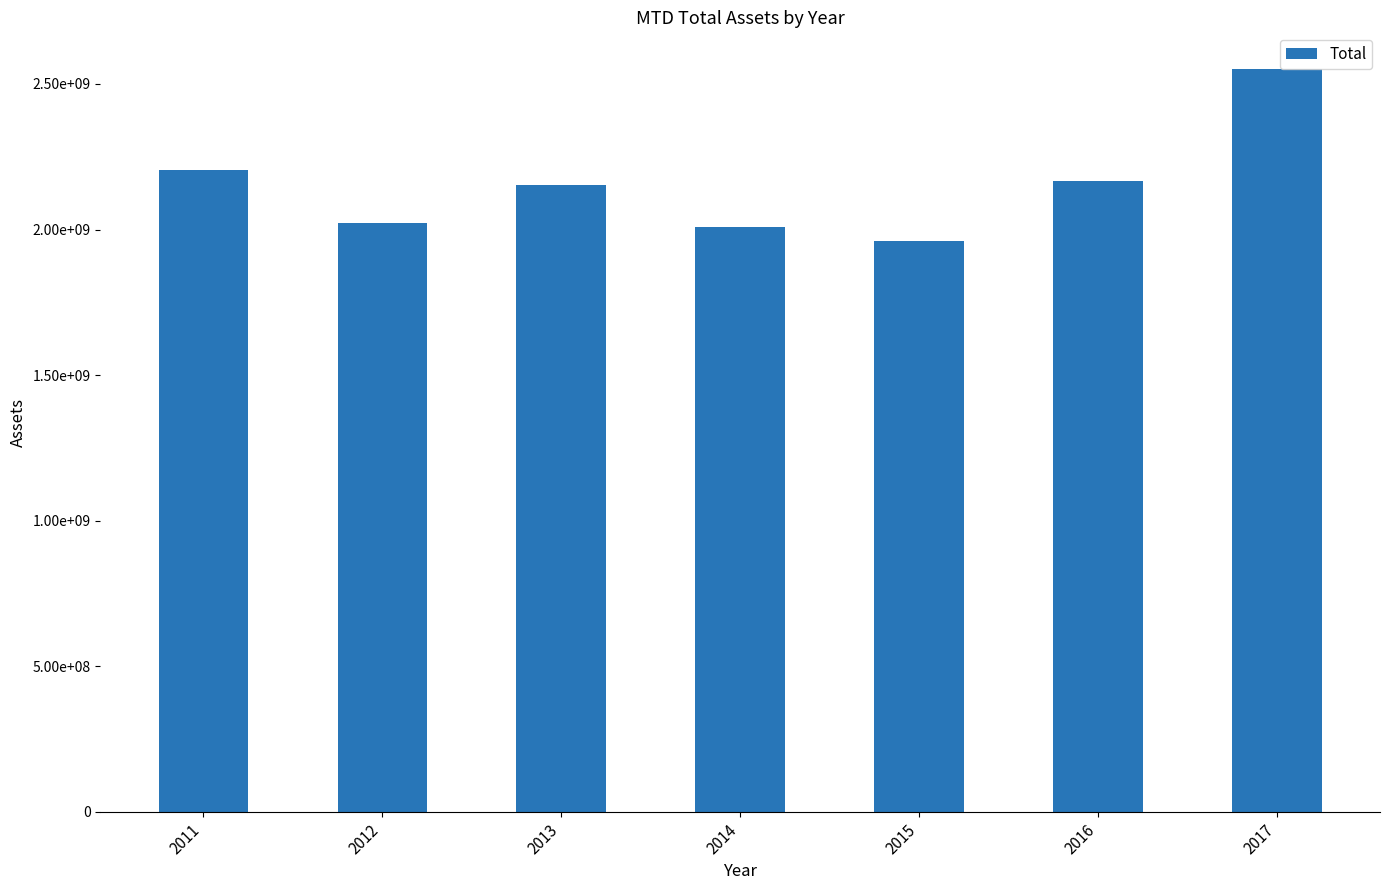

Where does the data first go above 2152819000?

2011